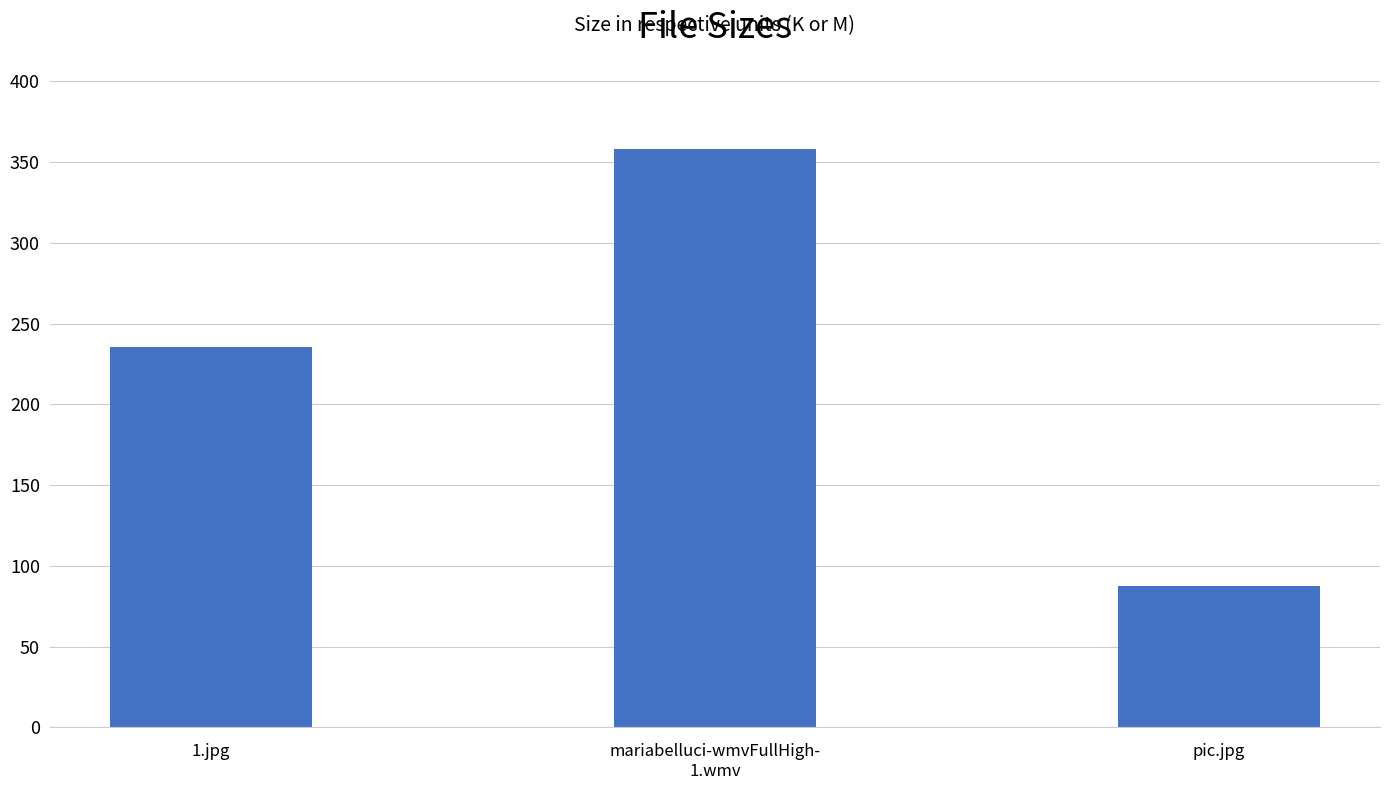

How many series are shown in this chart?

1